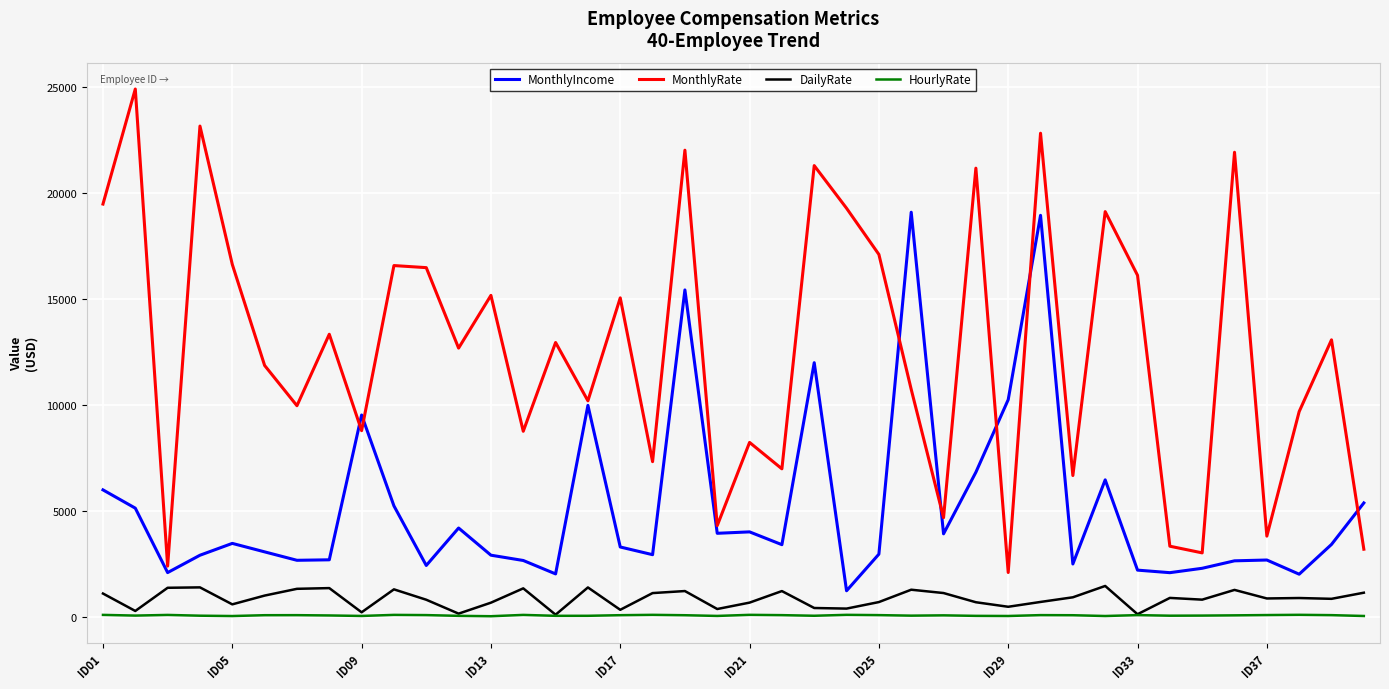

Does the chart display data point markers on the line(s)?

No